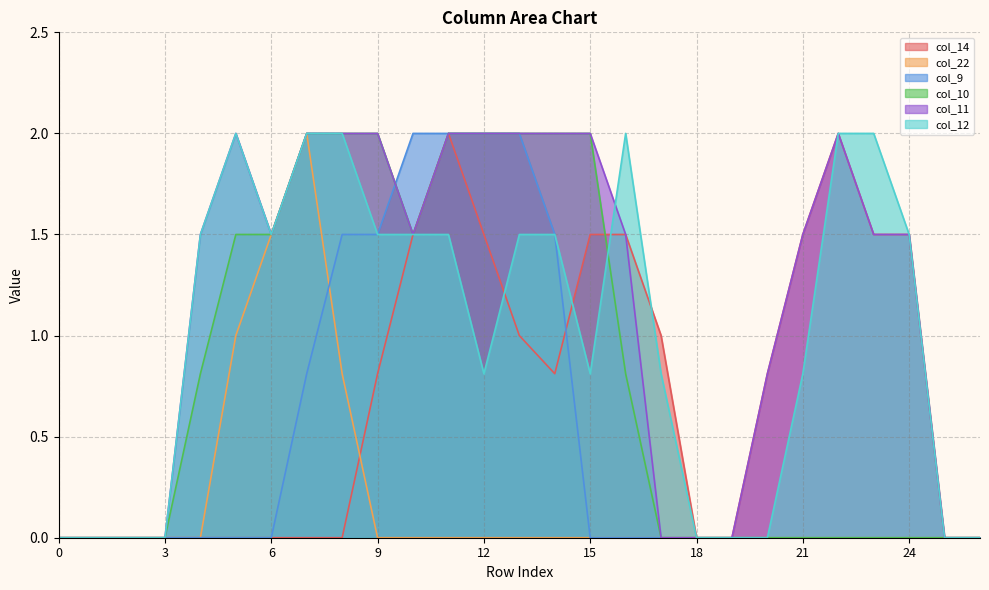

List the series in order of their peak value, lowest first.

col_14, col_22, col_9, col_10, col_11, col_12